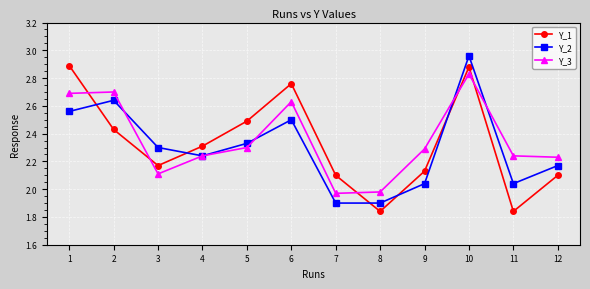

At which category is the sum across all series the highest?

10